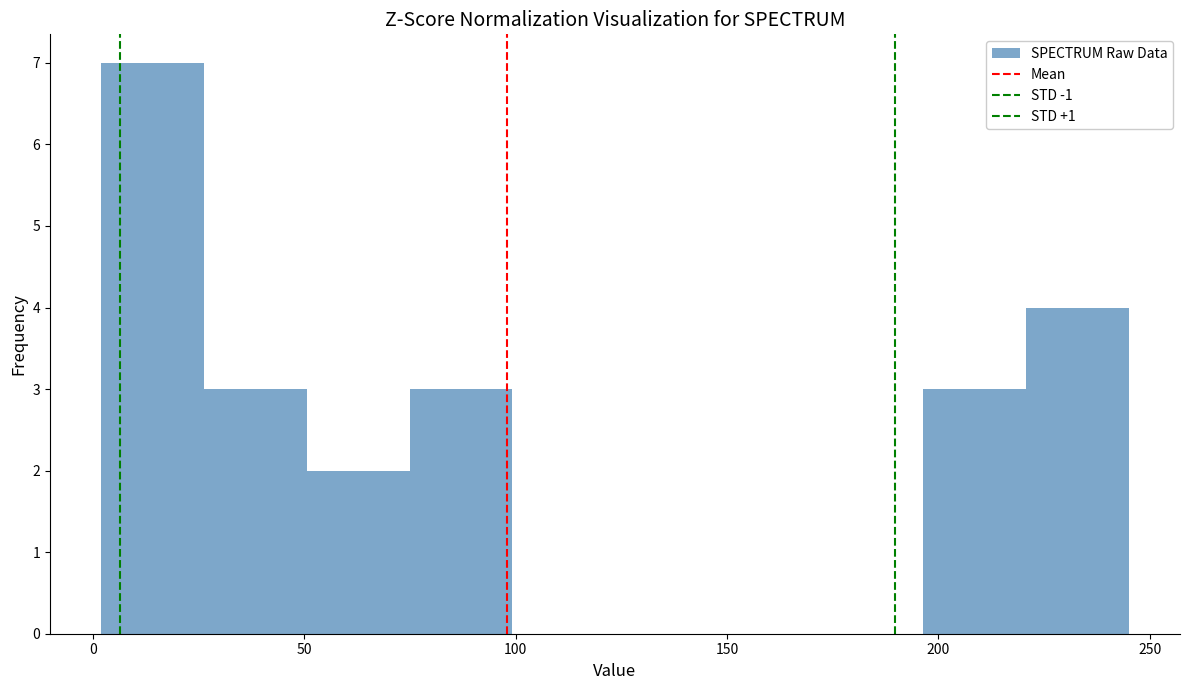

Which range on the x-axis has the tallest bar?

0 to 25